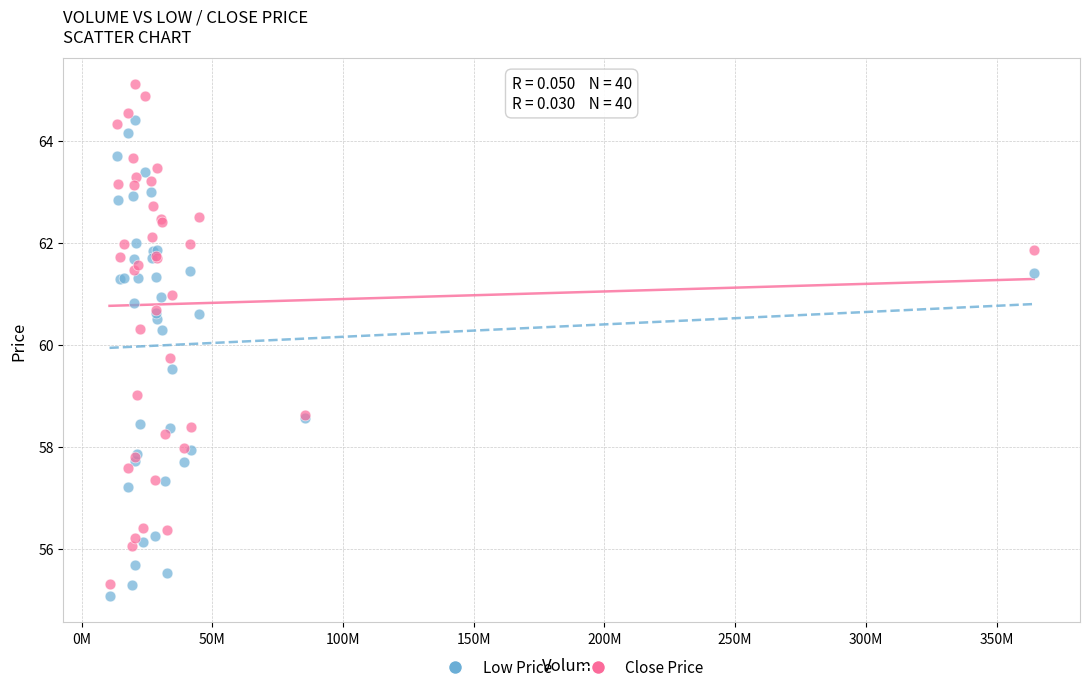

What is the X range (max minus min) for the scatter plot?

353535000.0